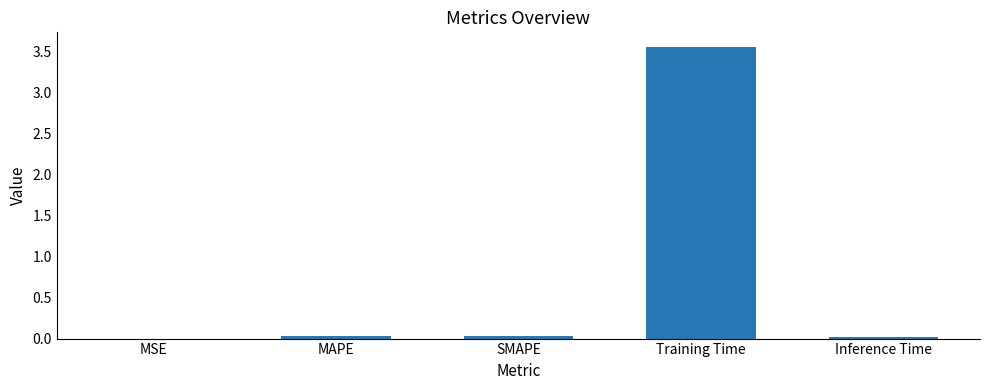

Which label corresponds to the largest value in the chart?

Training Time